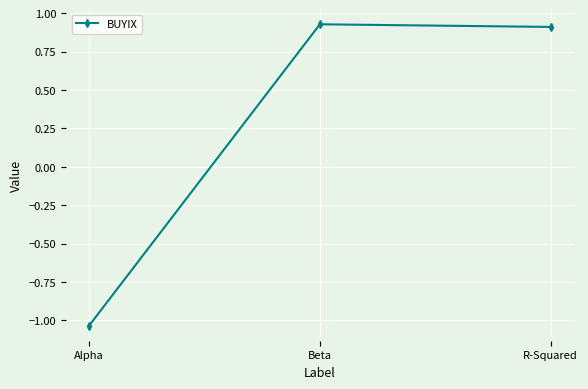

How many values are below 0?

1